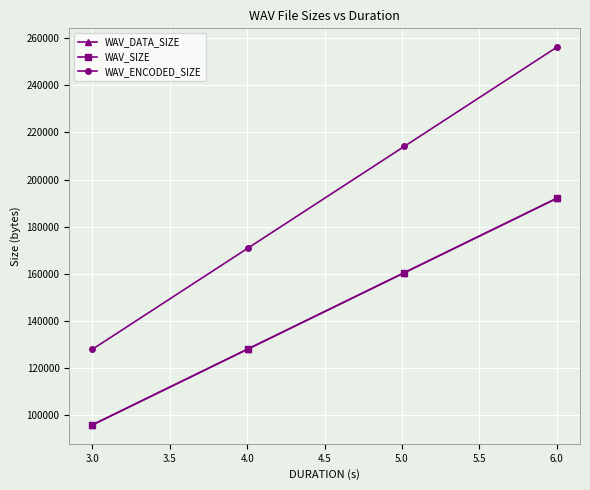

How many lines are shown in the chart?

3